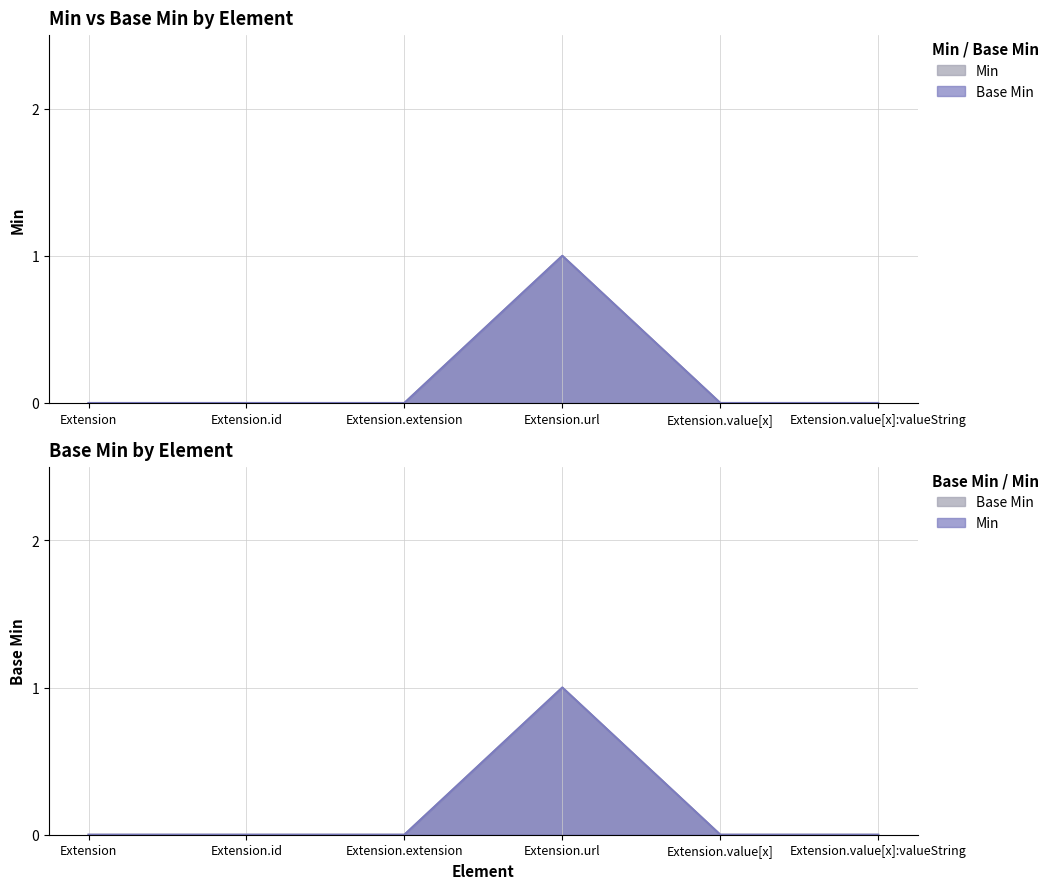

Reading left to right, extract all data points from this chart.

Min: Extension=0	Extension.id=0	Extension.extension=0	Extension.url=1	Extension.value[x]=0	Extension.value[x]:valueString=0
Base Min: Extension=0	Extension.id=0	Extension.extension=0	Extension.url=1	Extension.value[x]=0	Extension.value[x]:valueString=0